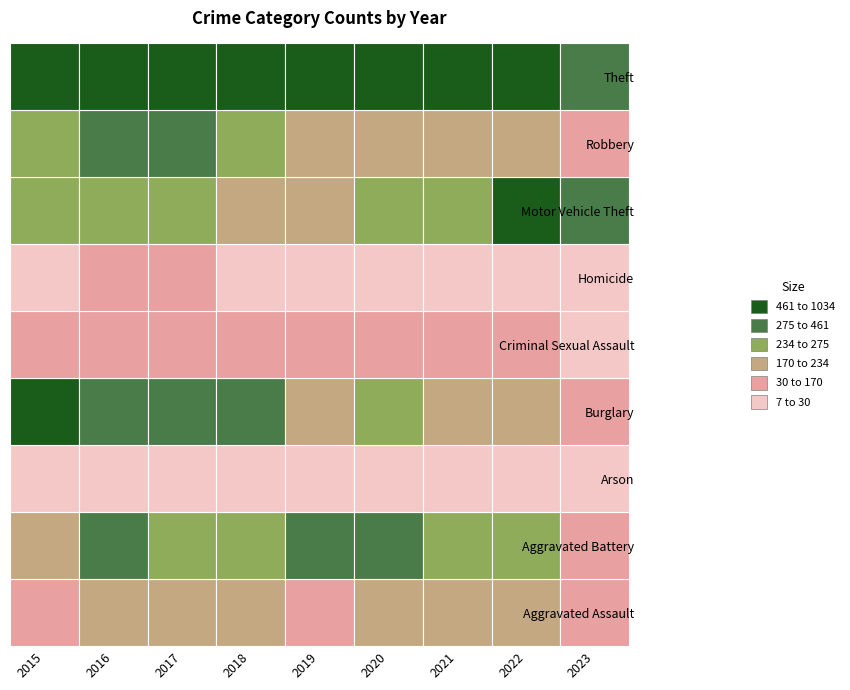

What is the maximum value shown in the chart?

1034